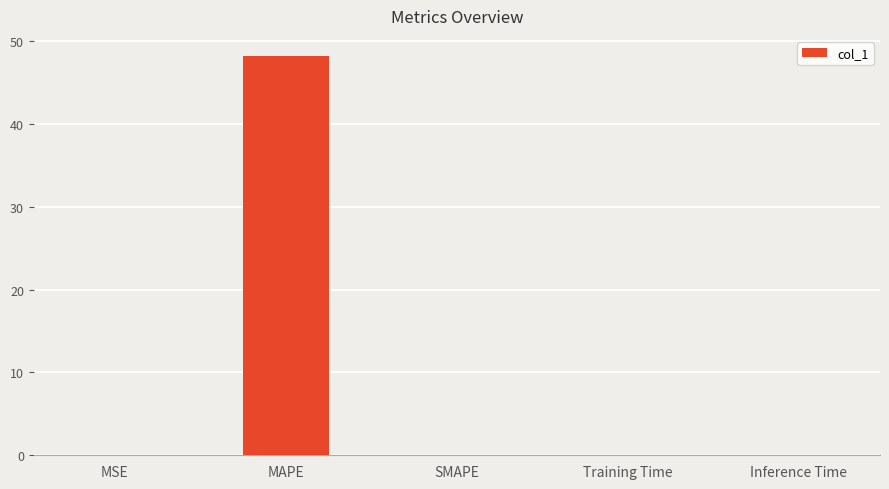

Is it true that the value at Inference Time is 0.0?

True